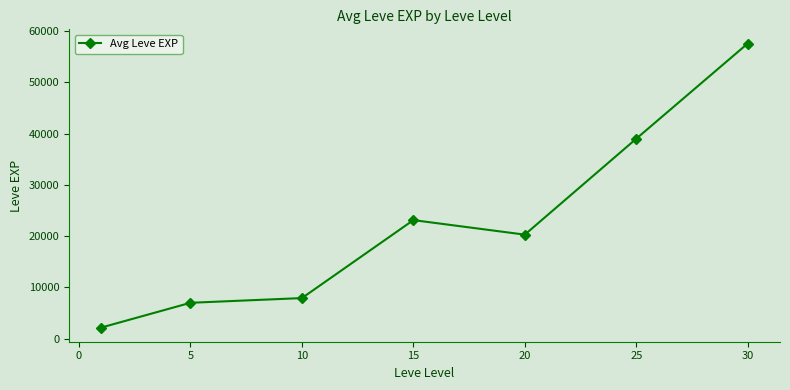

Reading left to right, transcribe all the data shown in this chart.

2198.3	7020.0	7936.7	23135.0	20301.7	38996.7	57552.5